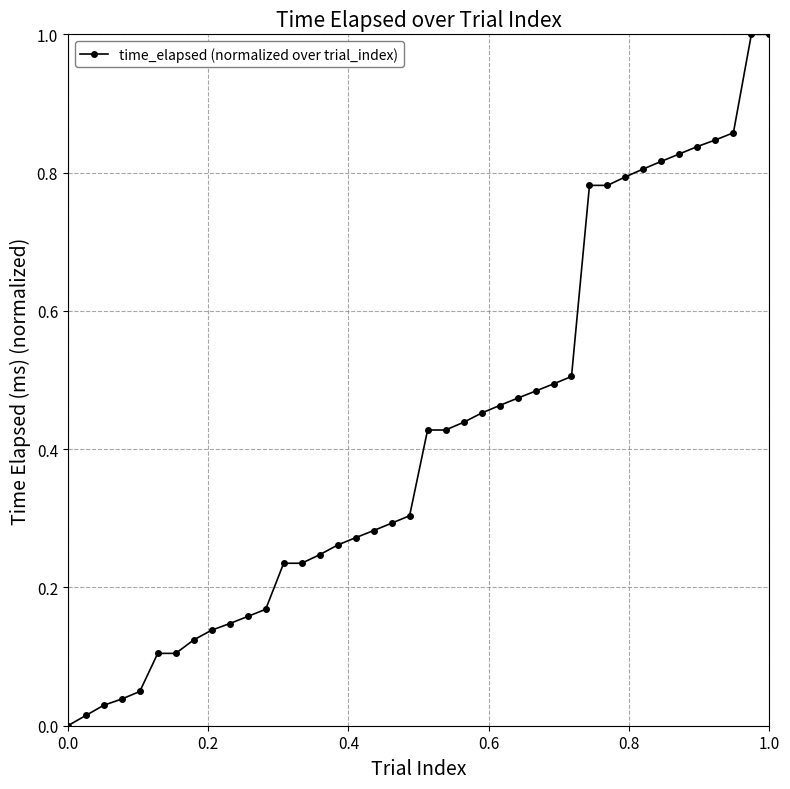

What is the maximum value shown in the chart?

1.0